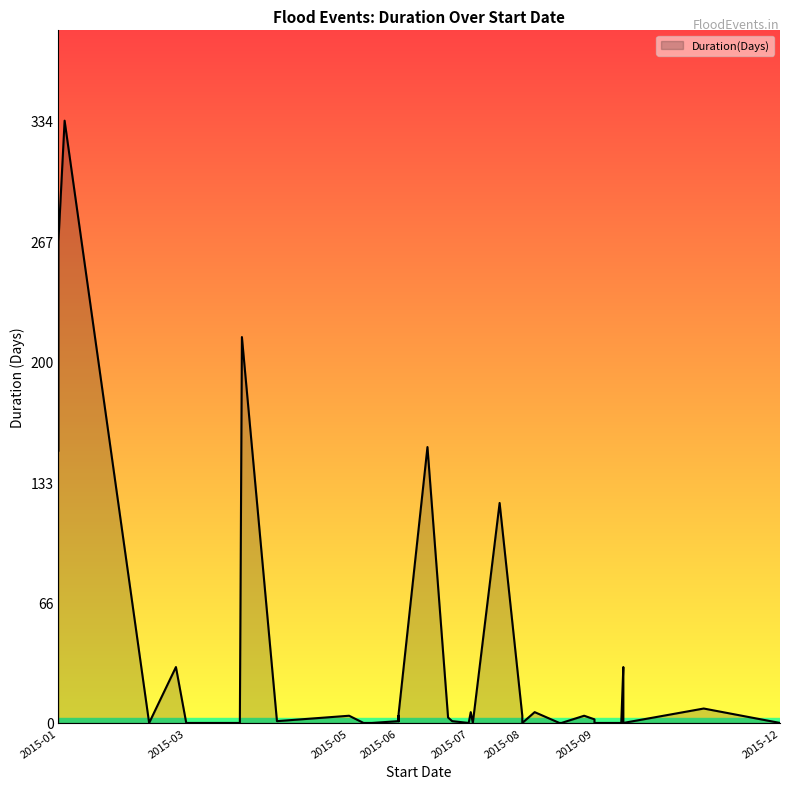

What is the value of the 20th point from the left?

31